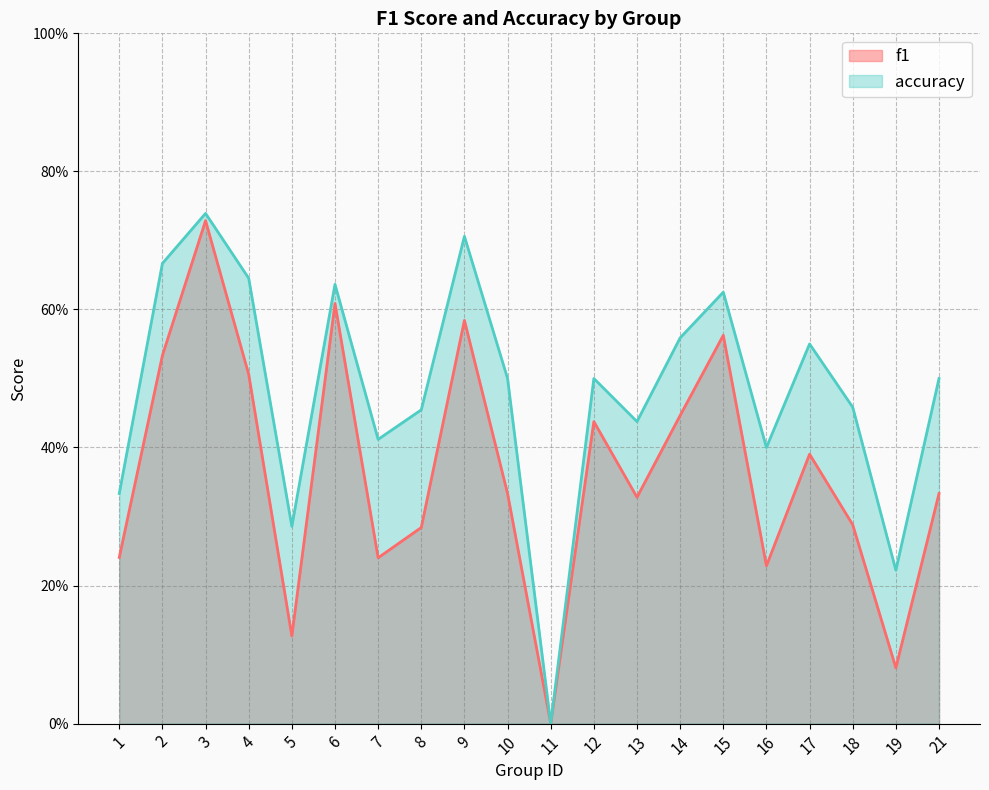

What is the sum of the accuracy values at 16 and 10?

0.9